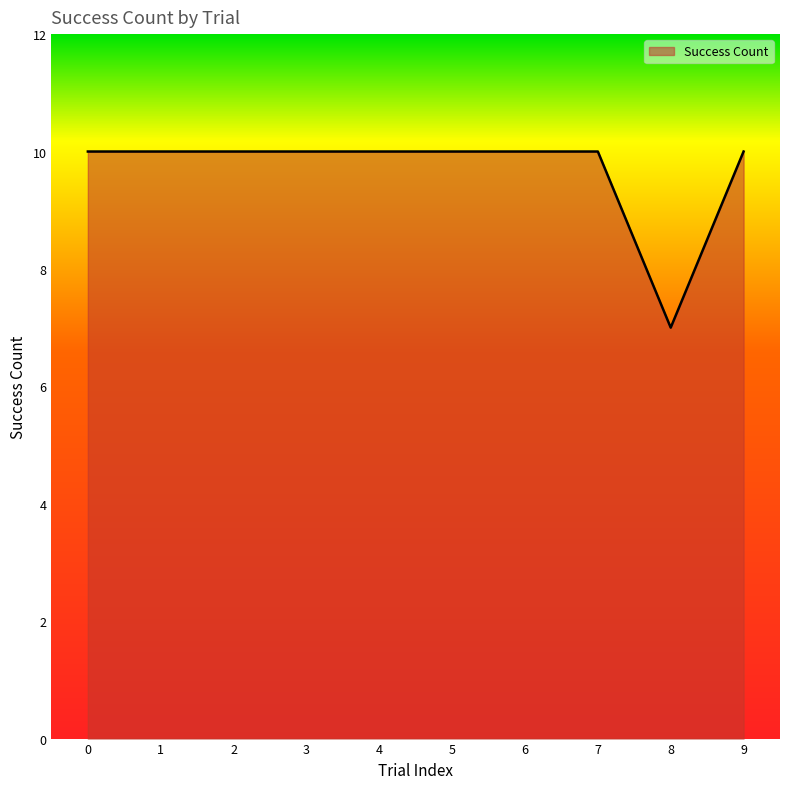

The chart shows a value of 10 at 2. True or false?

True